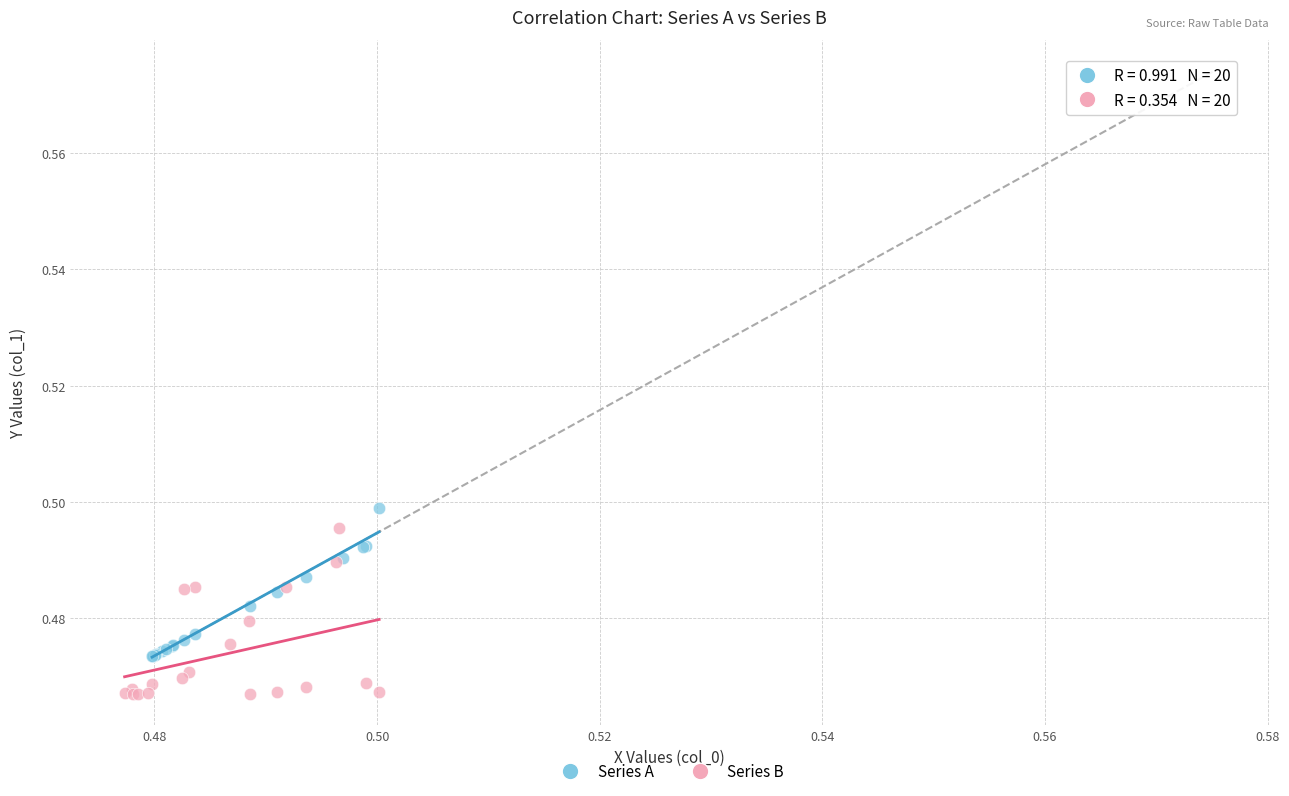

Which series has the widest spread of Y values?

Series B